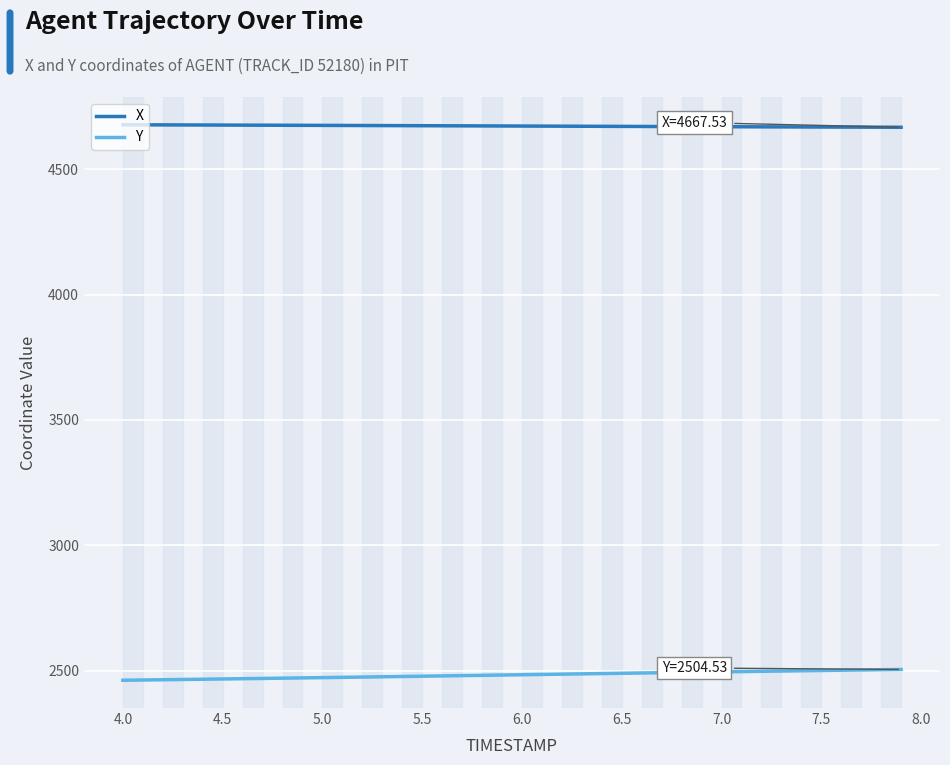

Rank the series by their average value, from highest to lowest.

X, Y